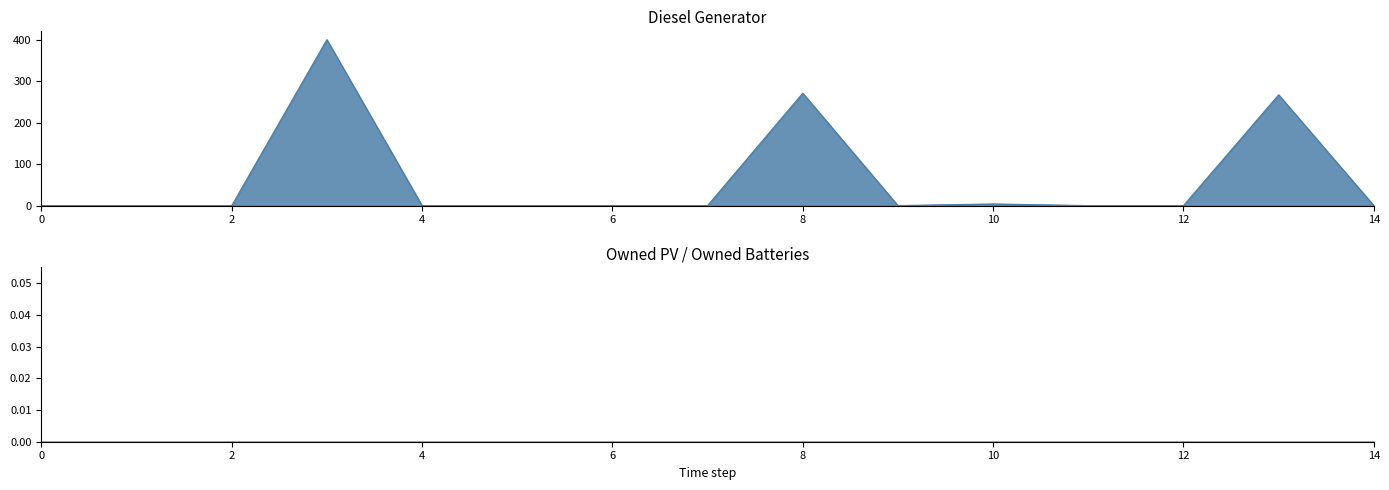

Reading right to left, list all the values displayed in this chart.

Diesel Generator: 14=0	13=267	12=0	11=0	10=4	9=0	8=271	7=0	6=0	5=0	4=0	3=400	2=0	1=0	0=0
Owned PV: 14=0	13=0	12=0	11=0	10=0	9=0	8=0	7=0	6=0	5=0	4=0	3=0	2=0	1=0	0=0
Owned Batteries: 14=0	13=0	12=0	11=0	10=0	9=0	8=0	7=0	6=0	5=0	4=0	3=0	2=0	1=0	0=0